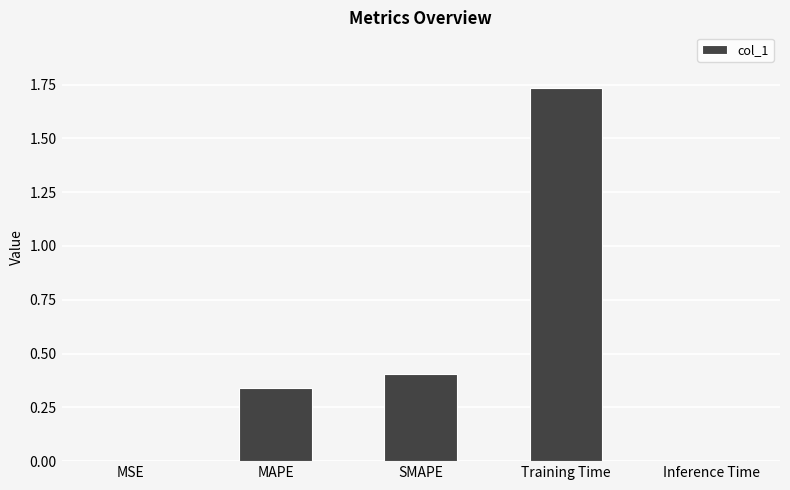

True or false: the data shows 0.0 at MSE.

True